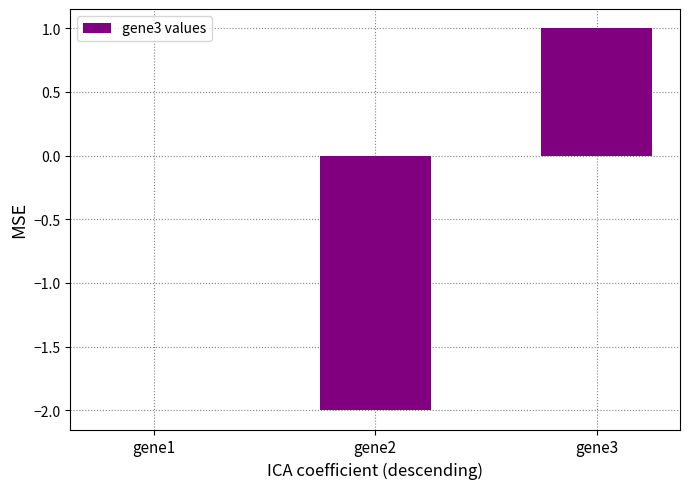

What is the approximate value at gene2?

-2.0